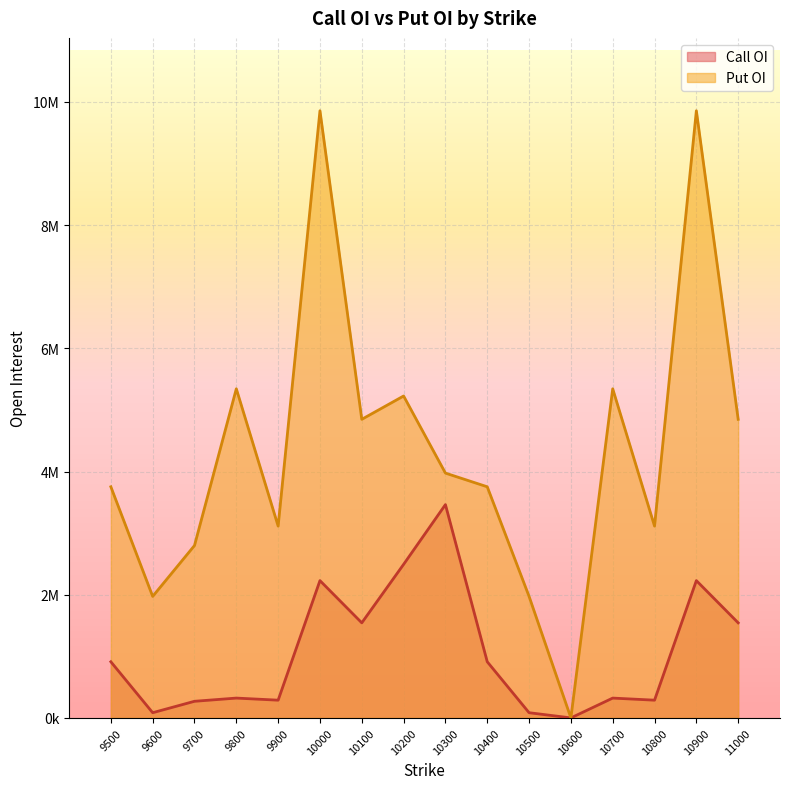

How many values in the Call OI series exceed 911550?

6